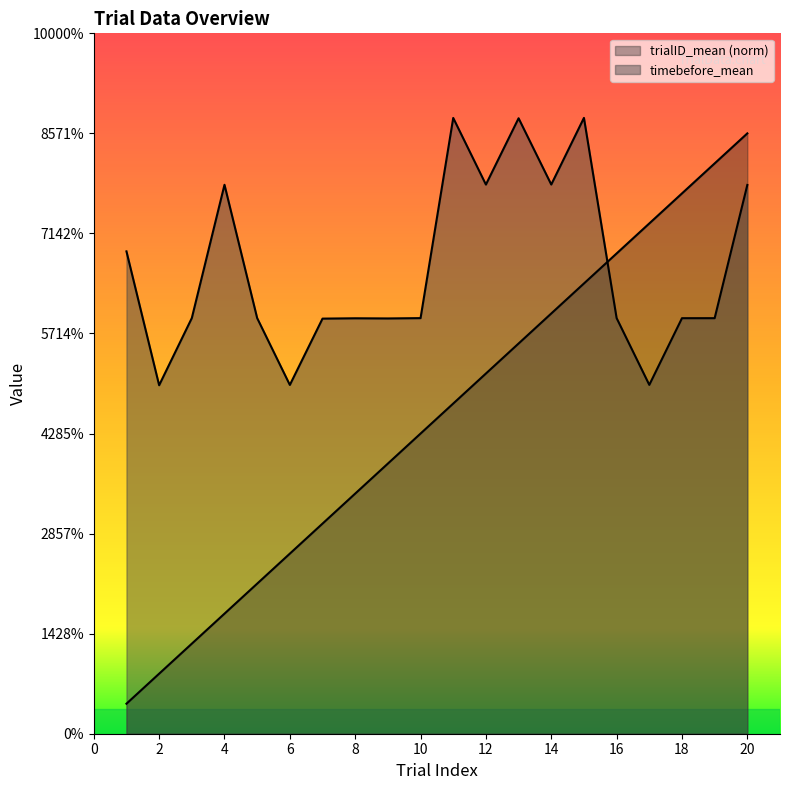

What is the greatest value displayed?

1.2